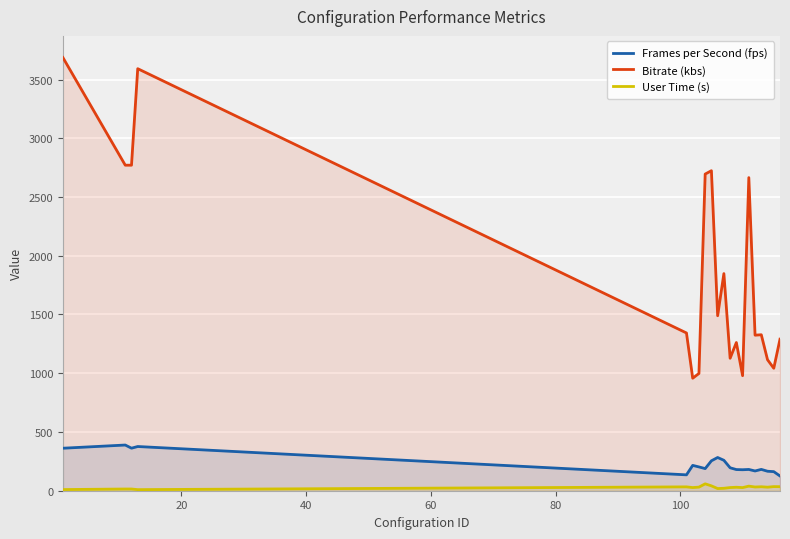

Which series has the largest total across all categories?

Bitrate (kbs)